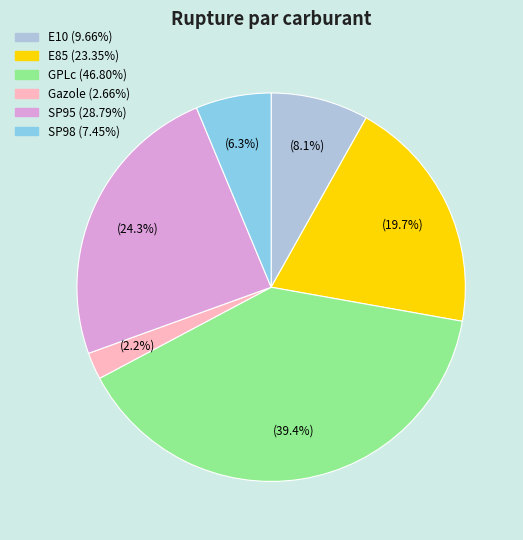

What portion of the pie excludes GPLc?

60.6%